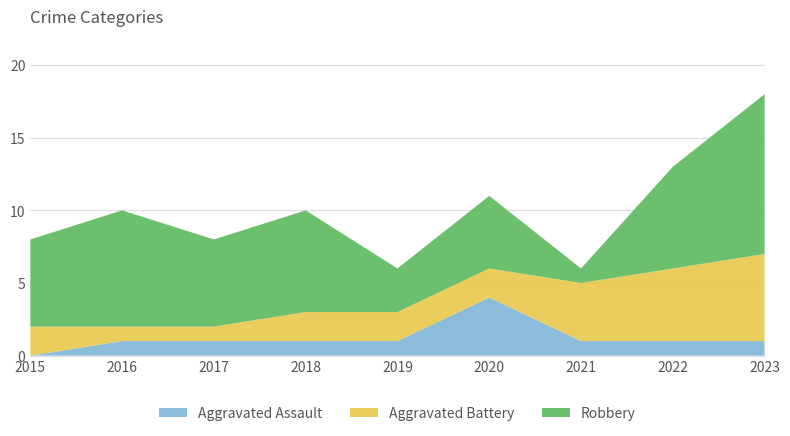

Reading left to right, extract all data points from this chart.

Aggravated Assault: 2015=0	2016=1	2017=1	2018=1	2019=1	2020=4	2021=1	2022=1	2023=1
Aggravated Battery: 2015=2	2016=1	2017=1	2018=2	2019=2	2020=2	2021=4	2022=5	2023=6
Robbery: 2015=6	2016=8	2017=6	2018=7	2019=3	2020=5	2021=1	2022=7	2023=11